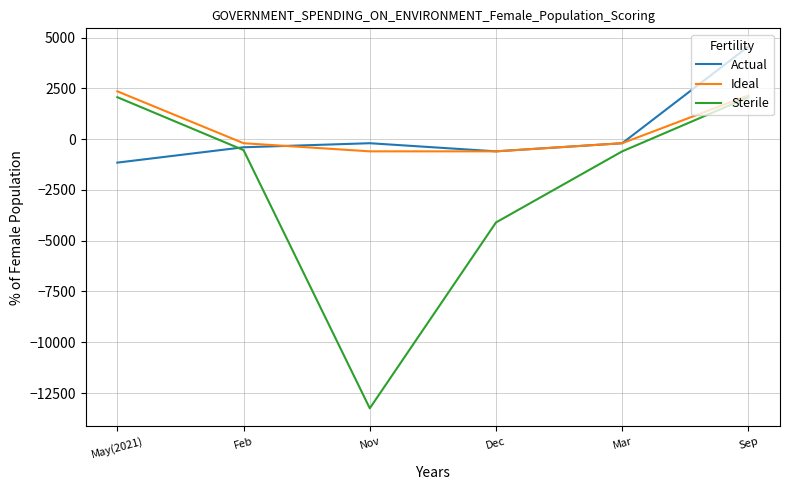

How many positive values does the Sterile series have?

2